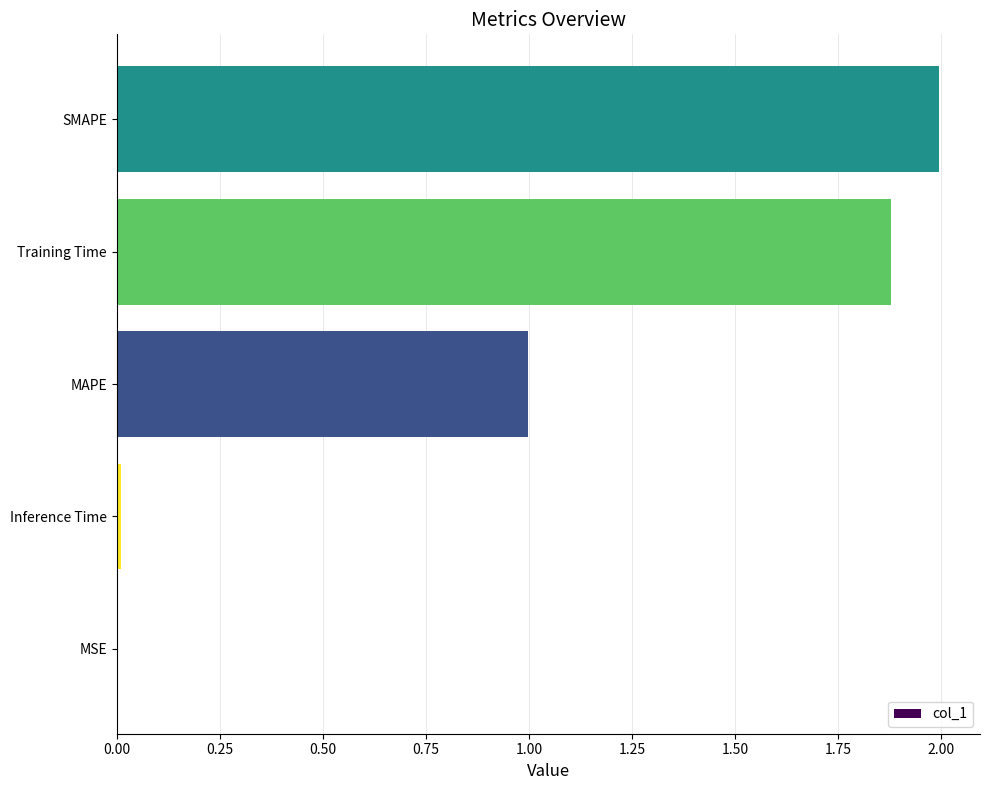

Between Inference Time and MAPE, which is larger?

MAPE